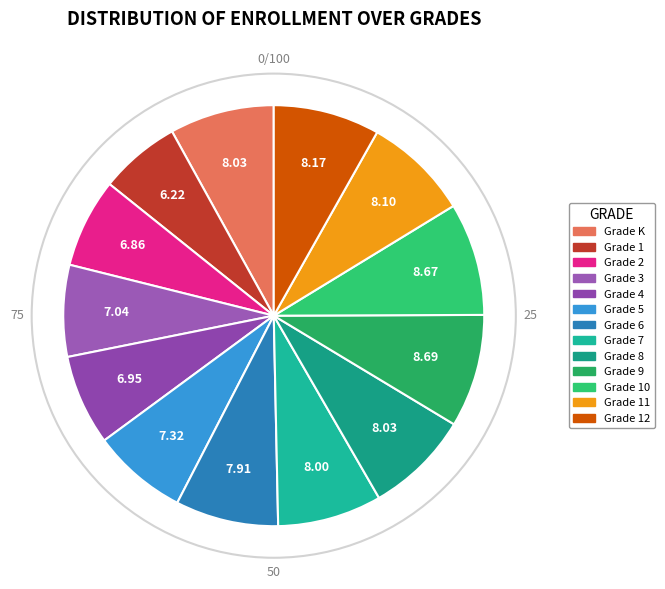

Count the number of slices in the pie.

13